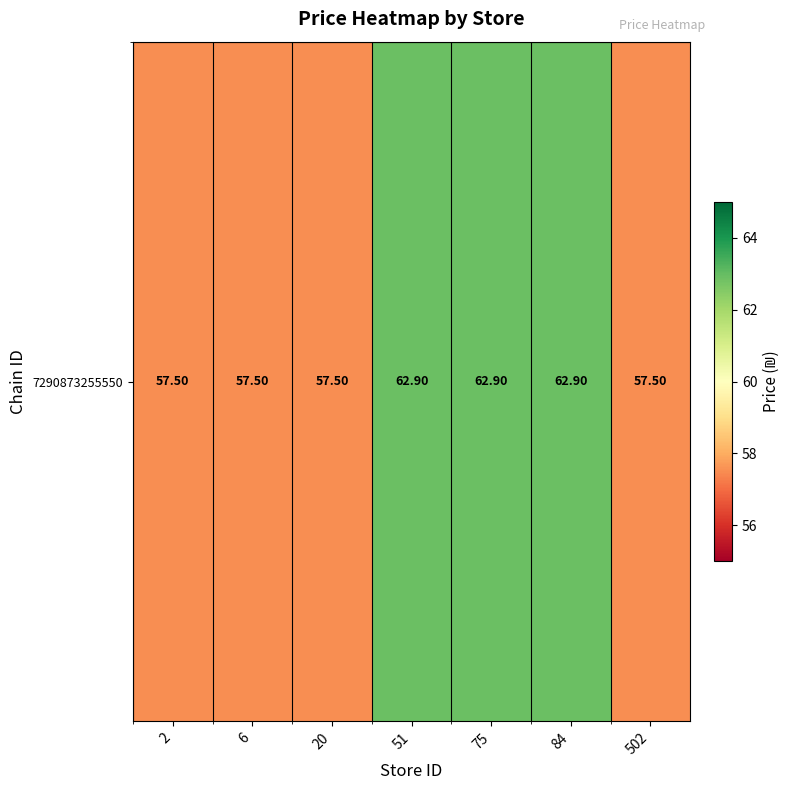

Rank the categories by value from lowest to highest.

2, 6, 20, 502, 51, 75, 84